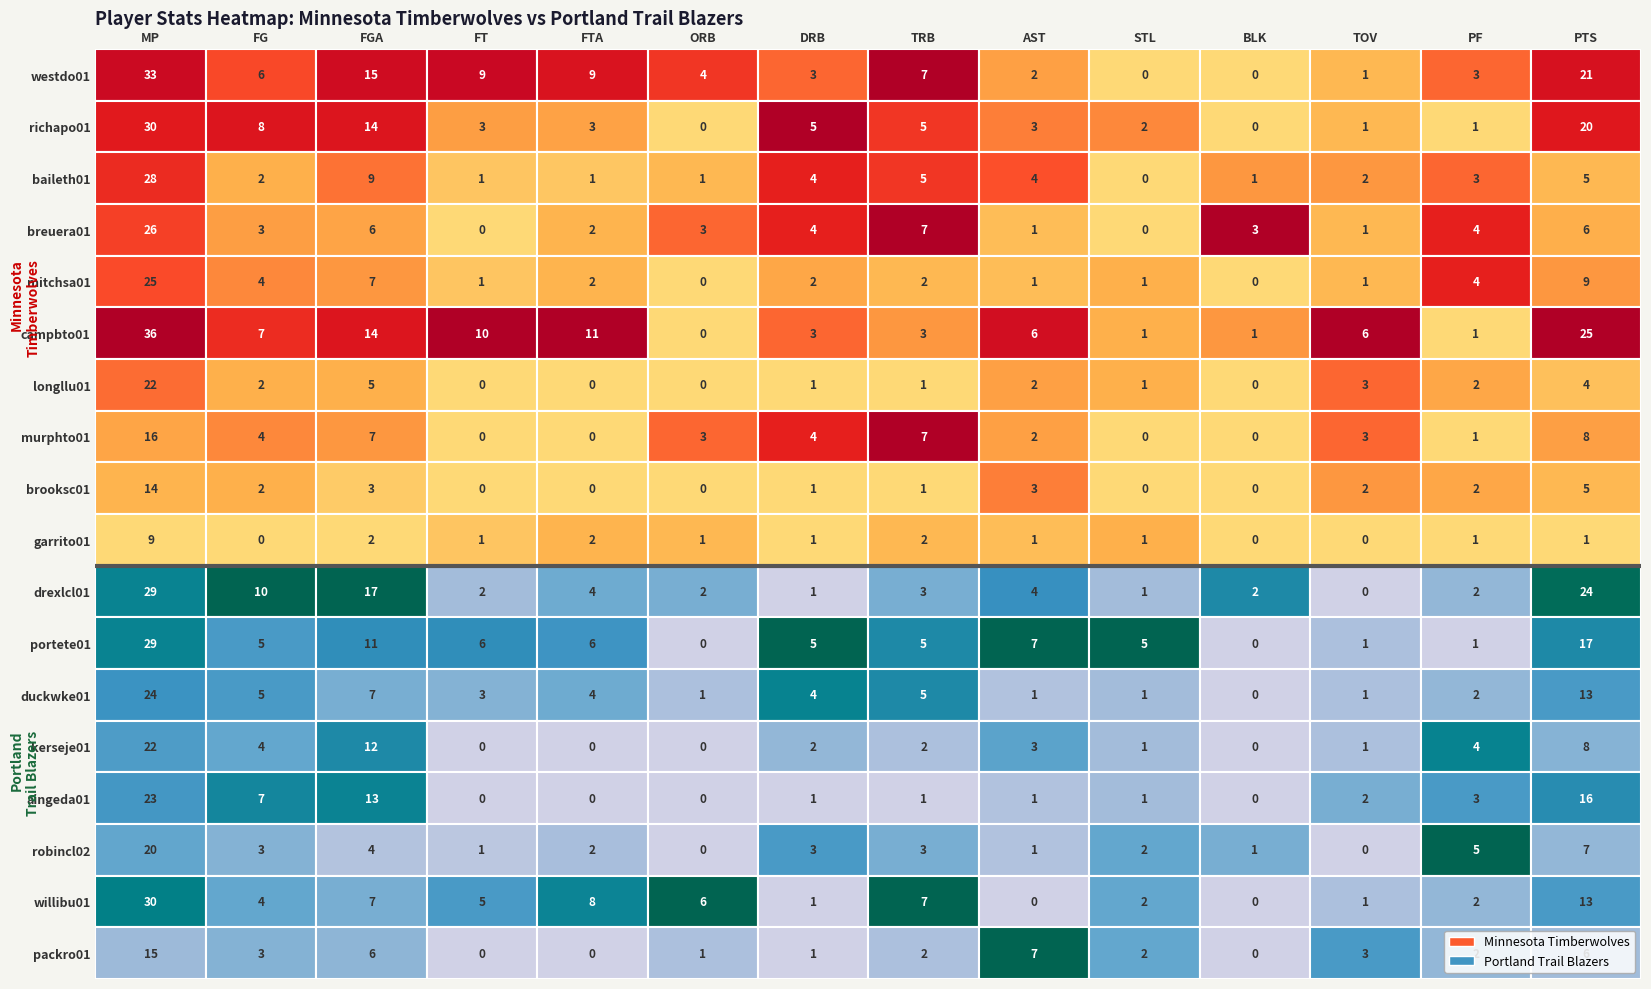

At how many categories does at least one series exceed 13?

3